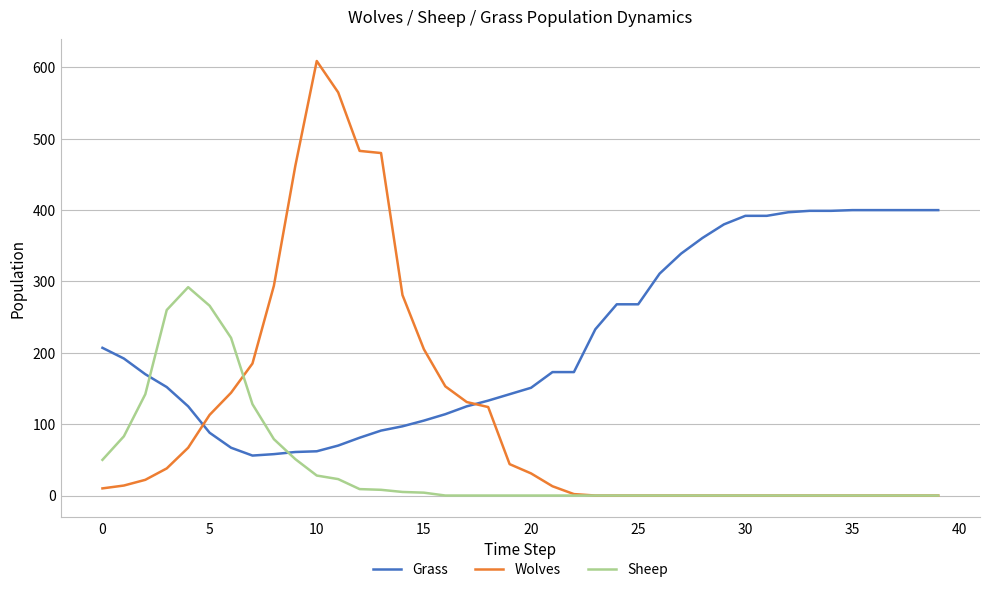

Which series has the widest spread of values?

Wolves